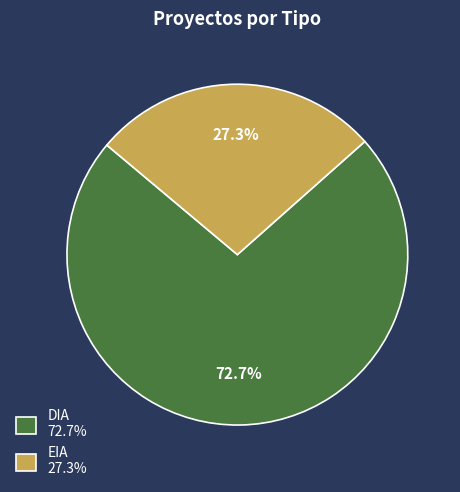

The EIA slice represents 27% of the pie. True or false?

True